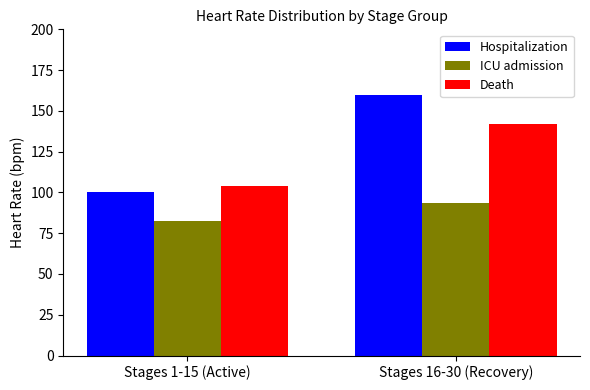

Between Stages 1-15 (Active) and Stages 16-30 (Recovery), which series saw the biggest shift?

Hospitalization